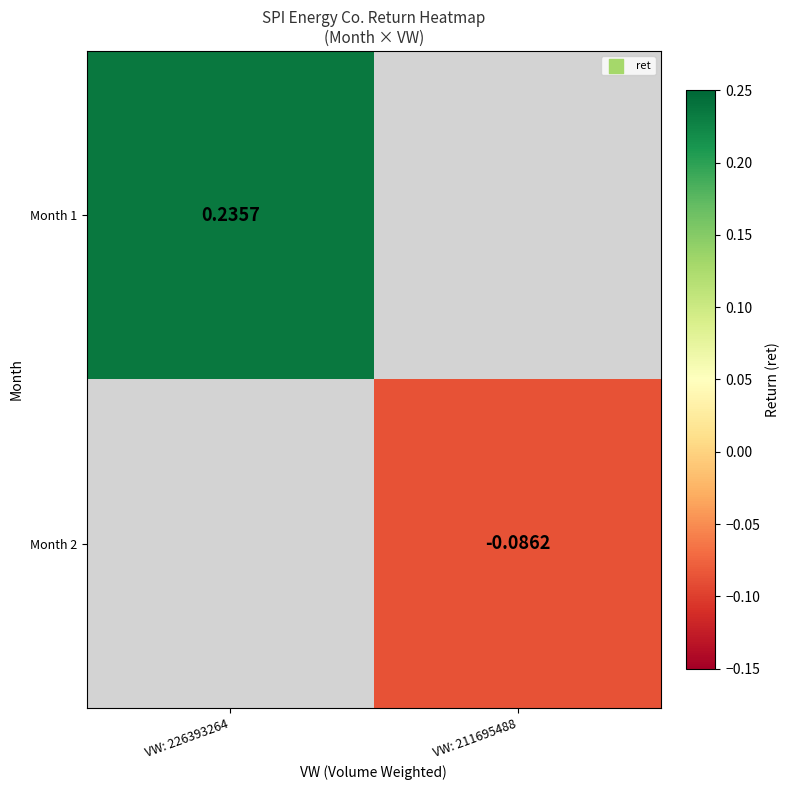

How many categories are shown in the chart?

2